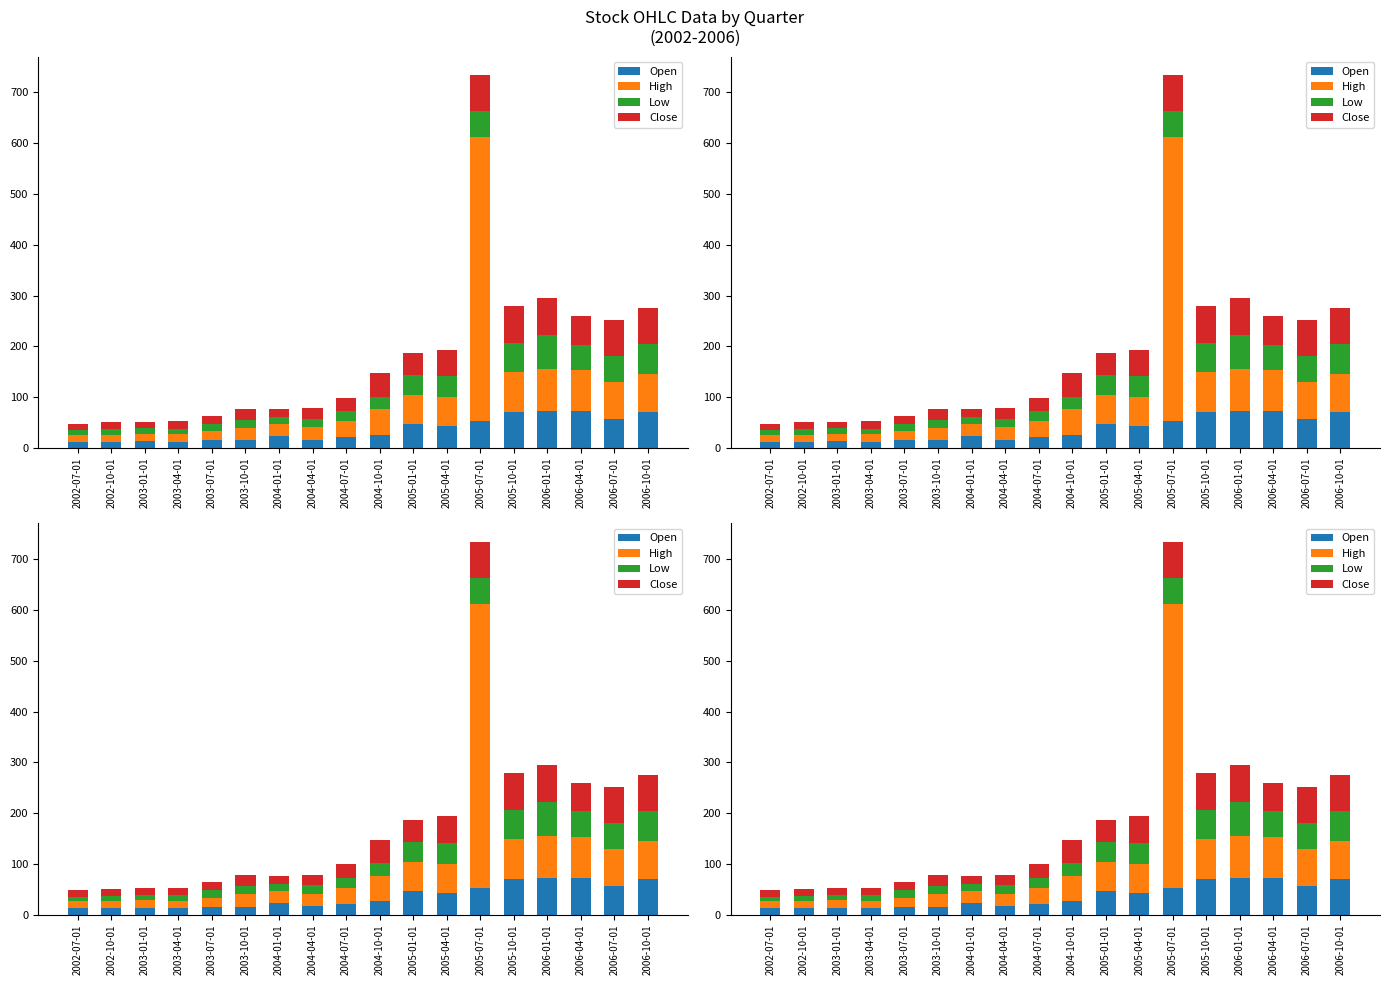

At which category is the sum across all series the highest?

2005-07-01